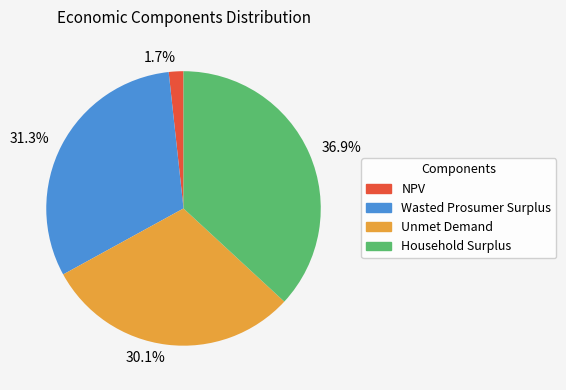

Combined, do Wasted Prosumer Surplus and Household Surplus account for over 50%?

Yes